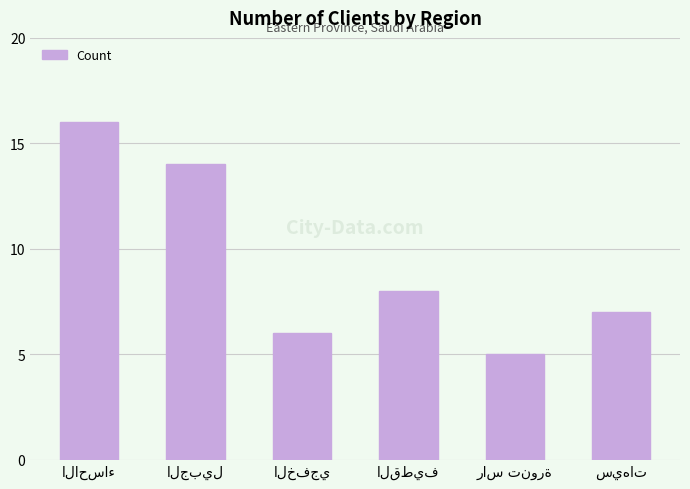

What is the greatest value displayed?

16